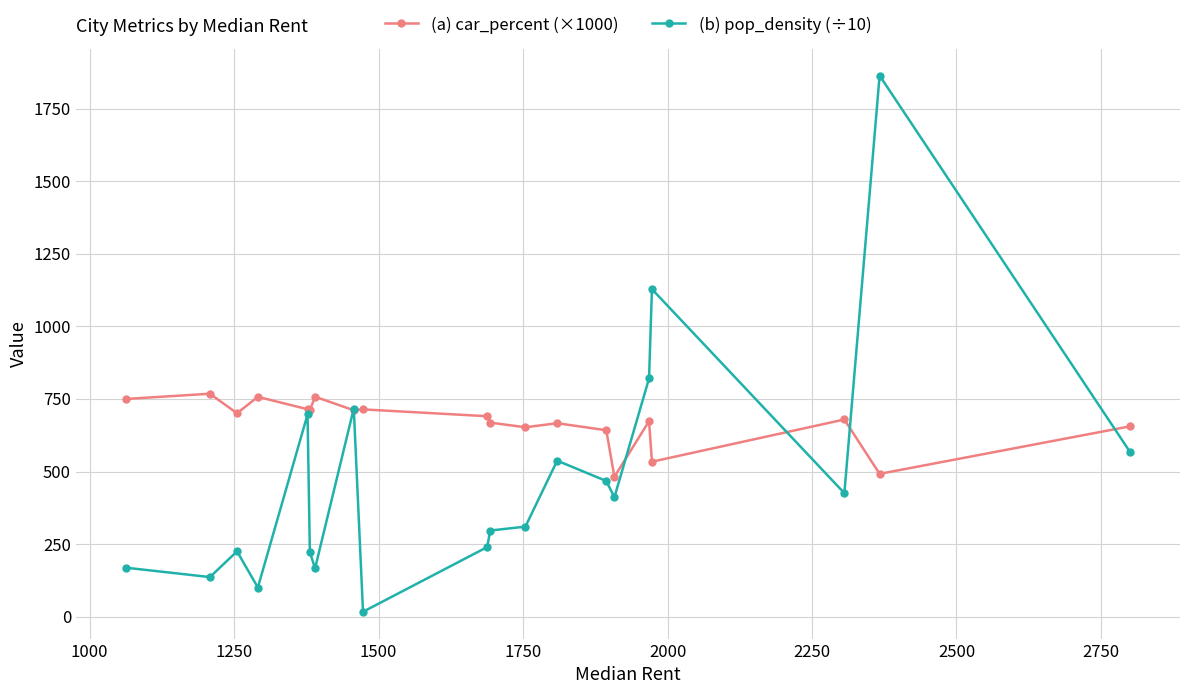

List the series in order of their peak value, lowest first.

(a) car_percent (×1000), (b) pop_density (÷10)